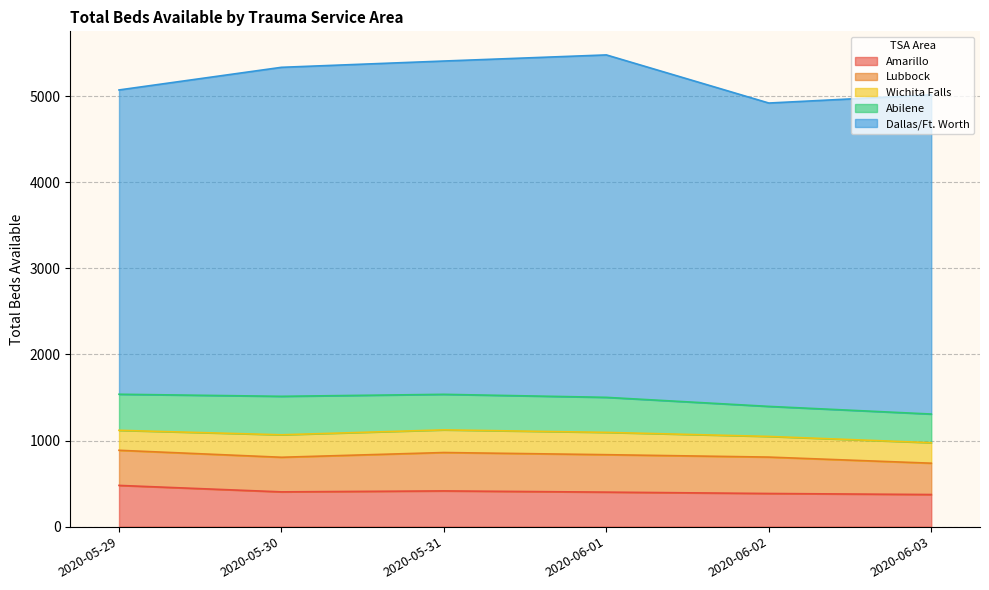

What position from the right is 2020-05-31?

4